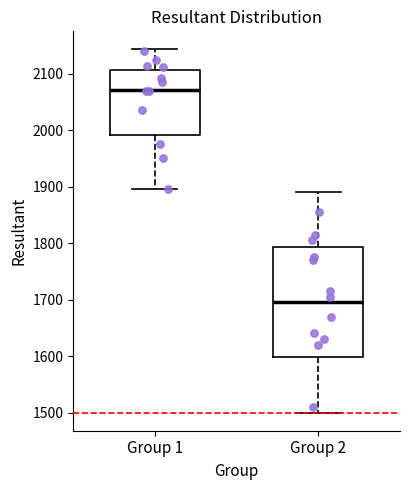

Which box is the tallest, from its lower edge to its upper edge?

Group 2